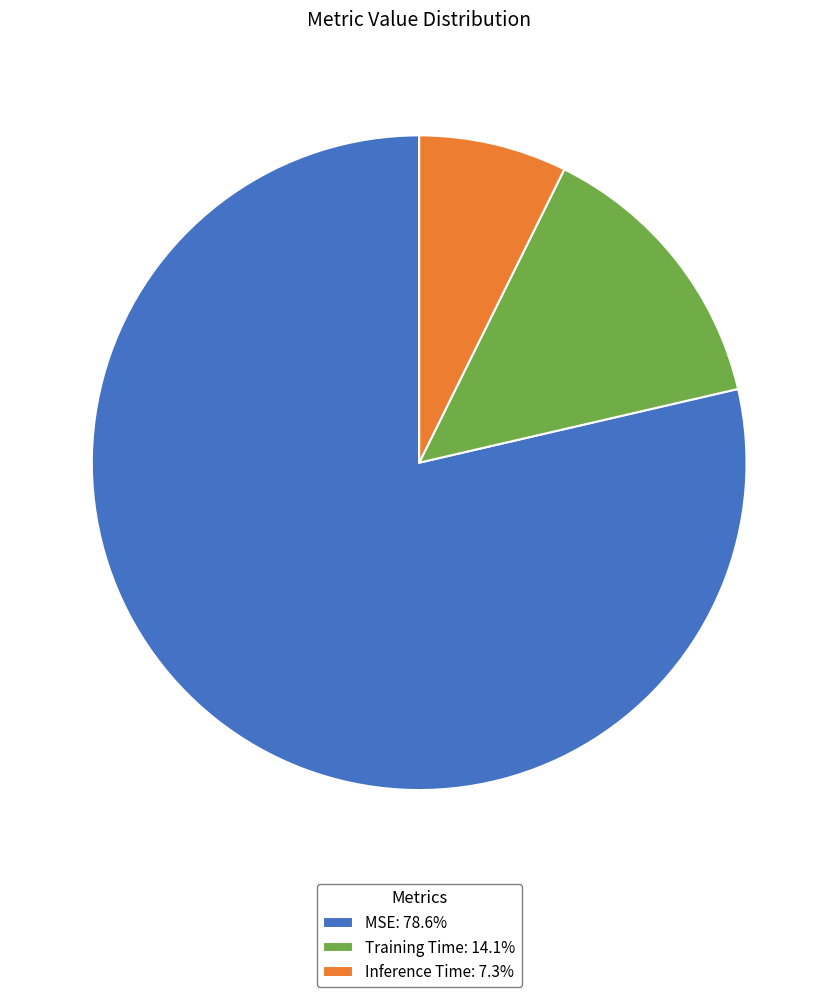

Rank the categories by value from lowest to highest.

Inference Time, Training Time, MSE